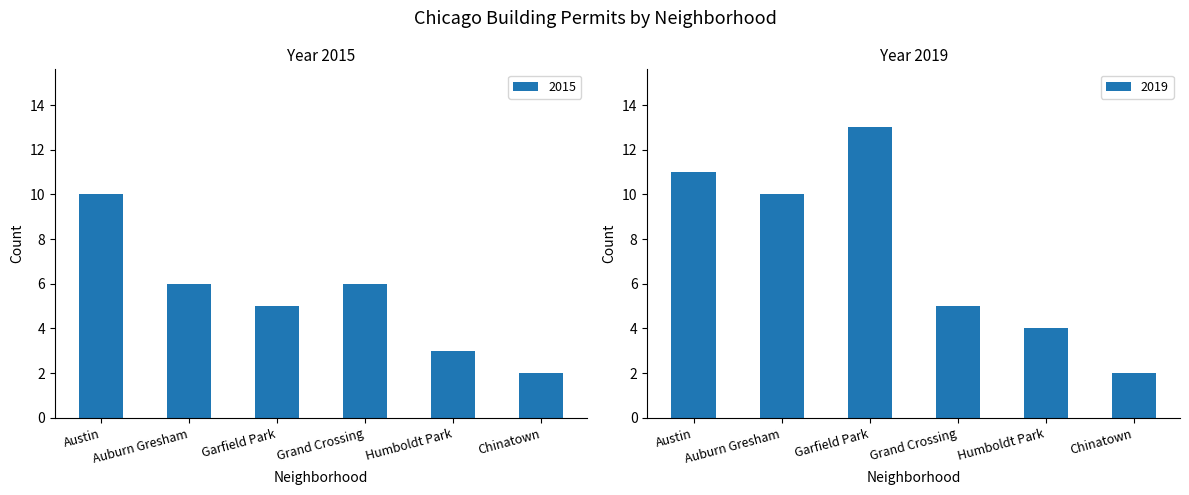

What is the label of the 5th bar from the left?

Humboldt Park